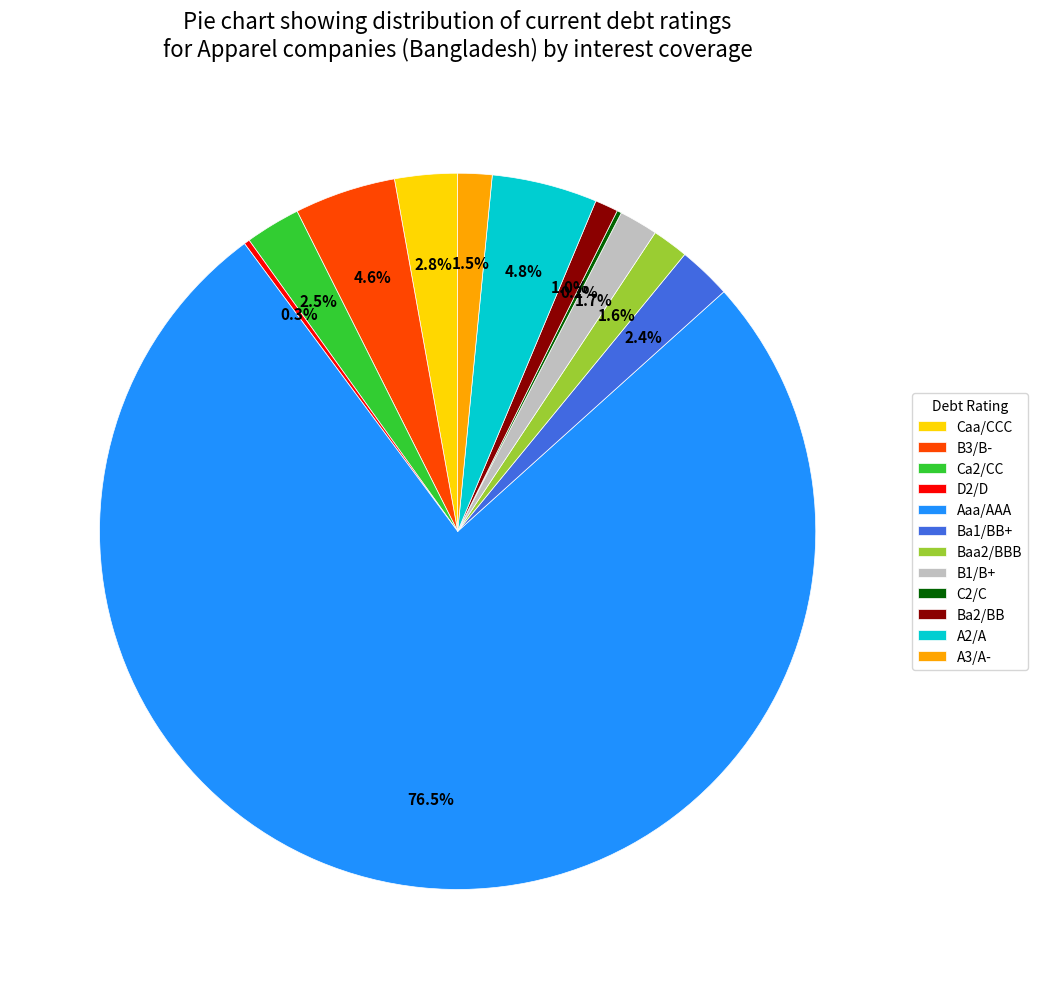

What percentage is NOT represented by Ba2/BB?

99.0%